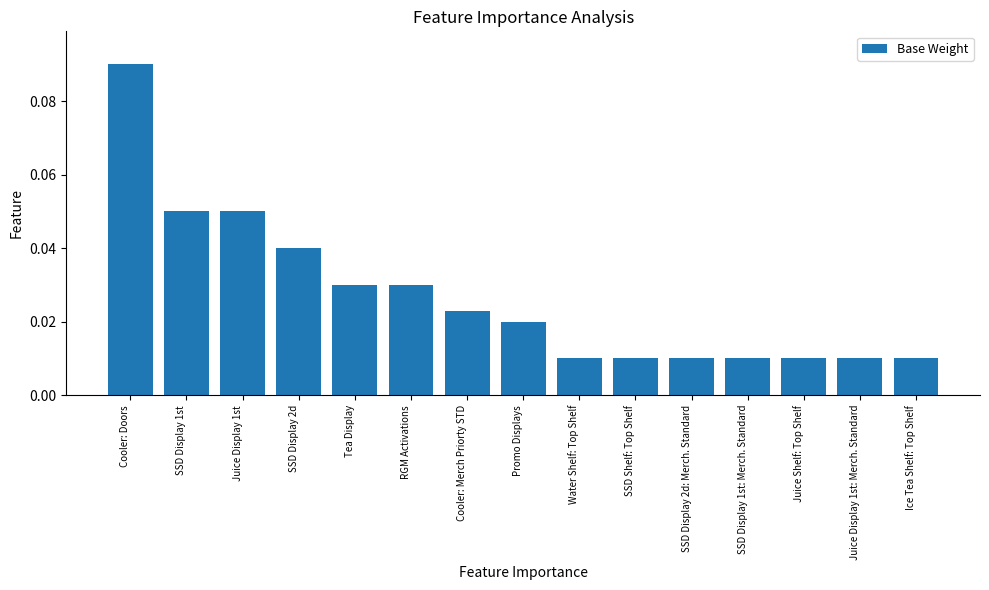

Which category has the highest value across all series?

Cooler: Doors